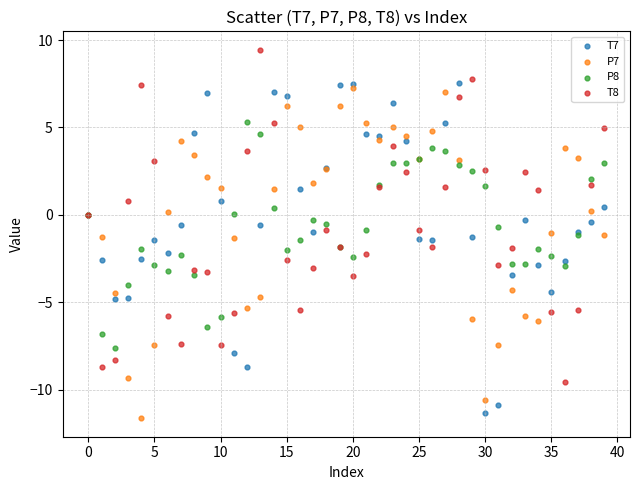

Which series reaches the maximum Y coordinate?

T8